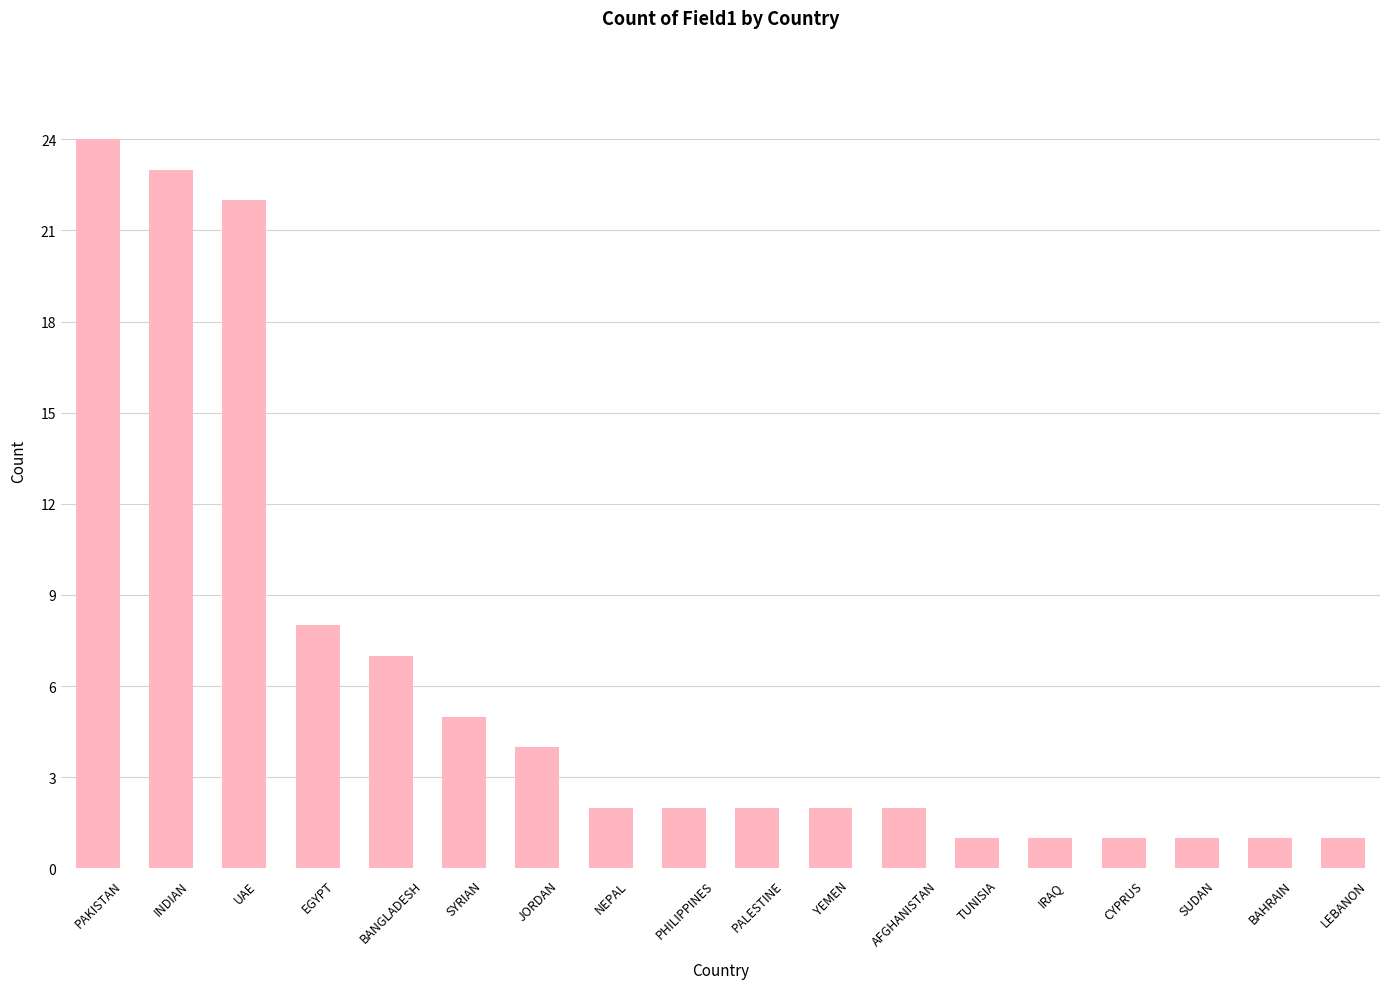

Are the bars grouped side by side (vs. stacked)?

No